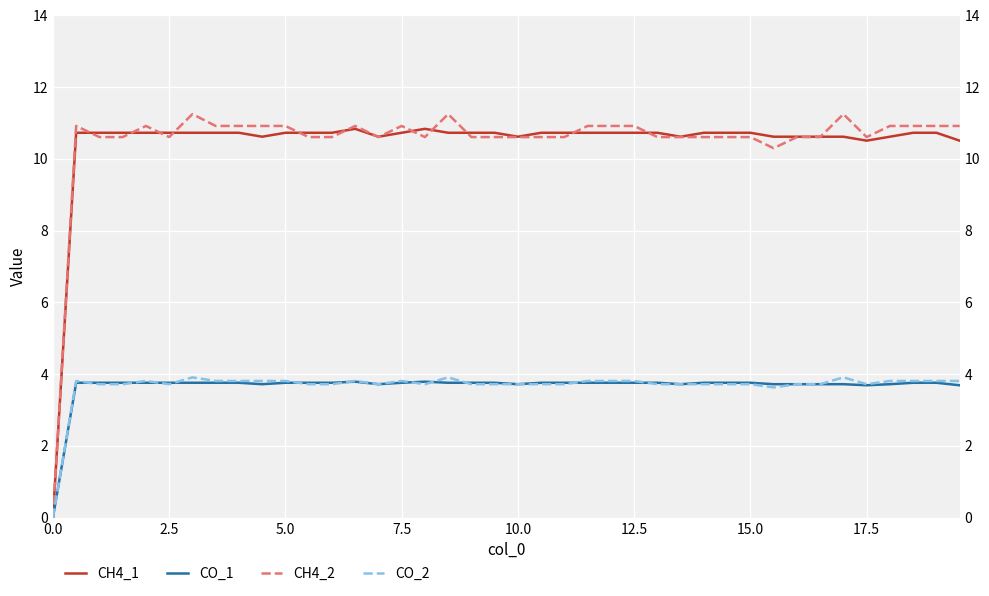

How many lines are shown in the chart?

4